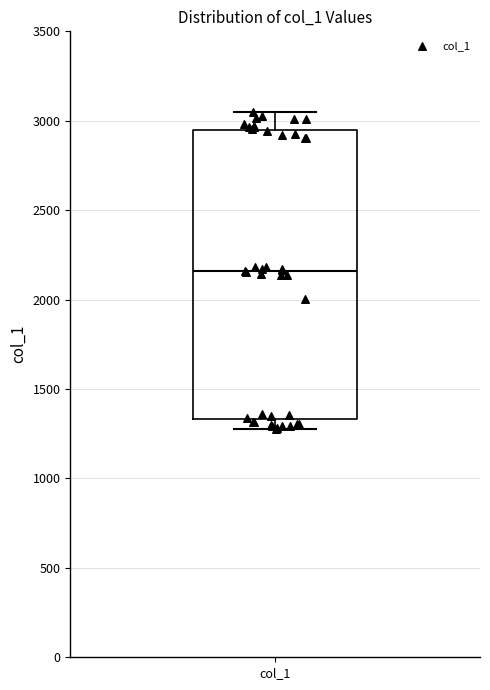

Read this box plot against the y-axis: the position of the median line, the range covered by the box, and the ends of both whiskers. The values are not printed on the chart, so give them approximately, as read against the axis.

median 2150, box 1350 to 2950, whiskers 1250 to 3050